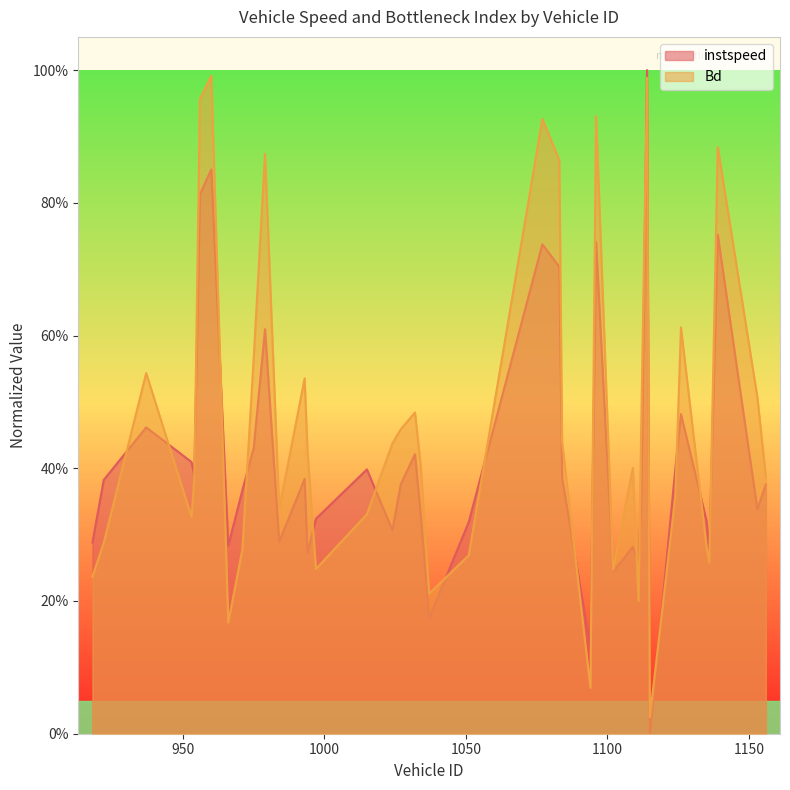

Does the chart have visible grid lines?

No